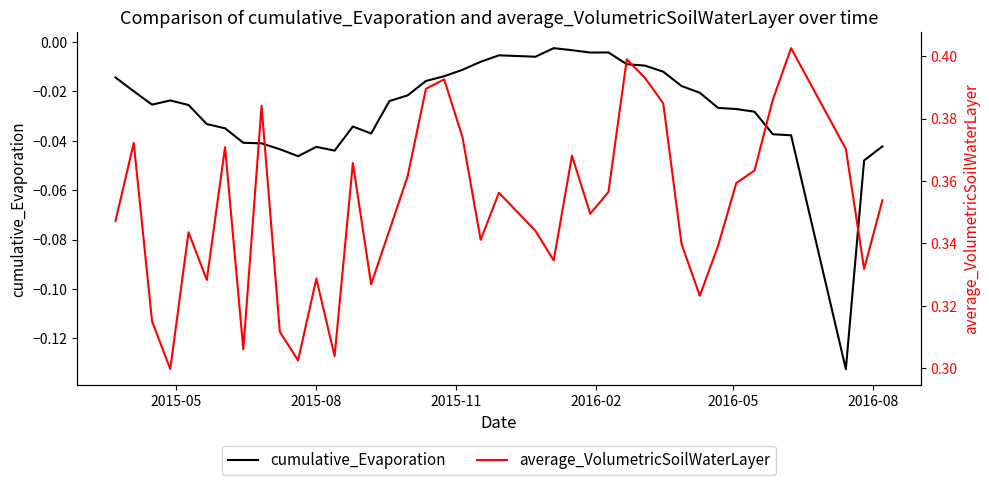

Which series has the widest spread of values?

cumulative_Evaporation